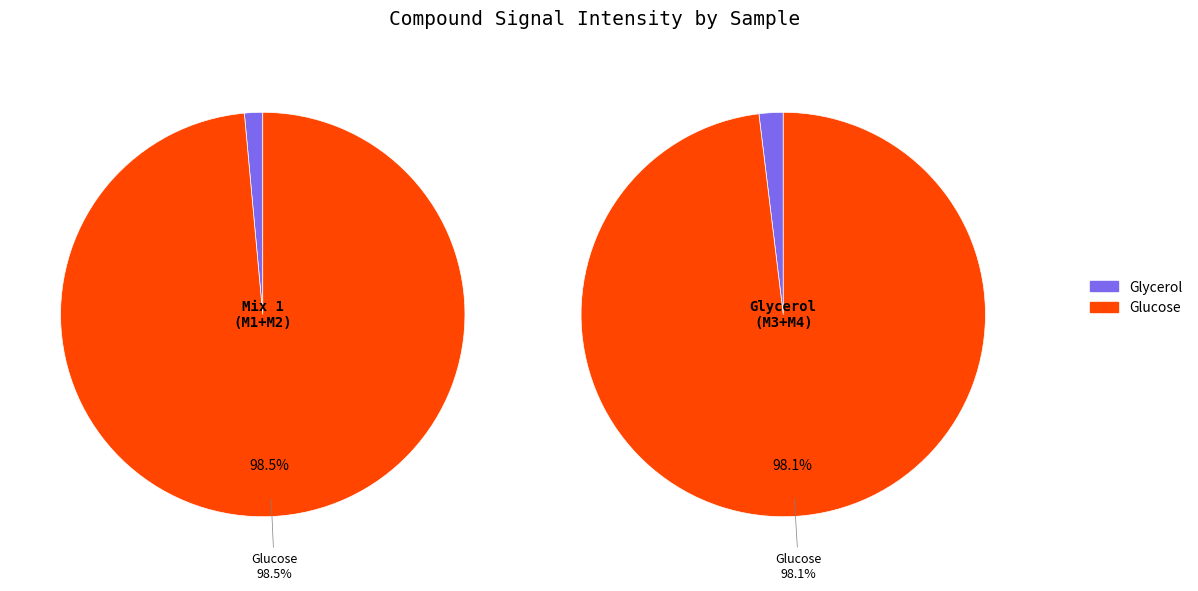

Rank the categories by M4_glycerol_T150 value from highest to lowest.

Glucose, Glycerol